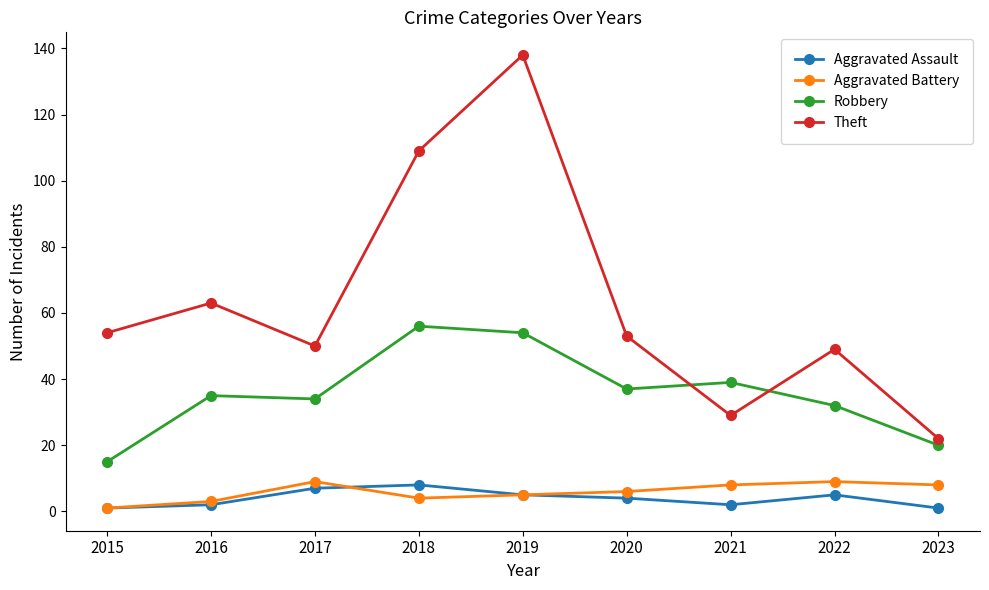

True or false: Theft and Aggravated Assault cross at least once.

False